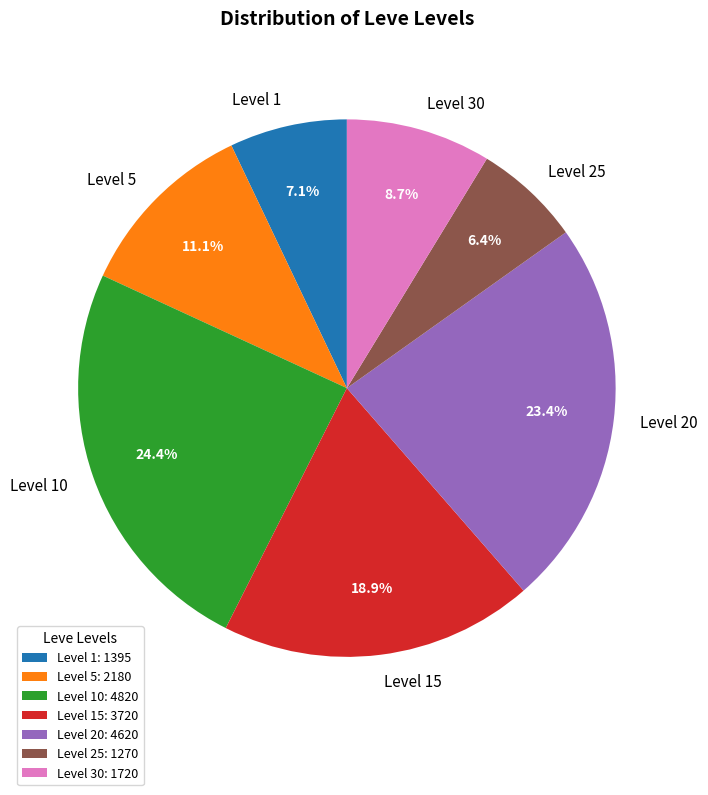

Approximately how many times larger is the value at Level 1 compared to Level 20?

0.3